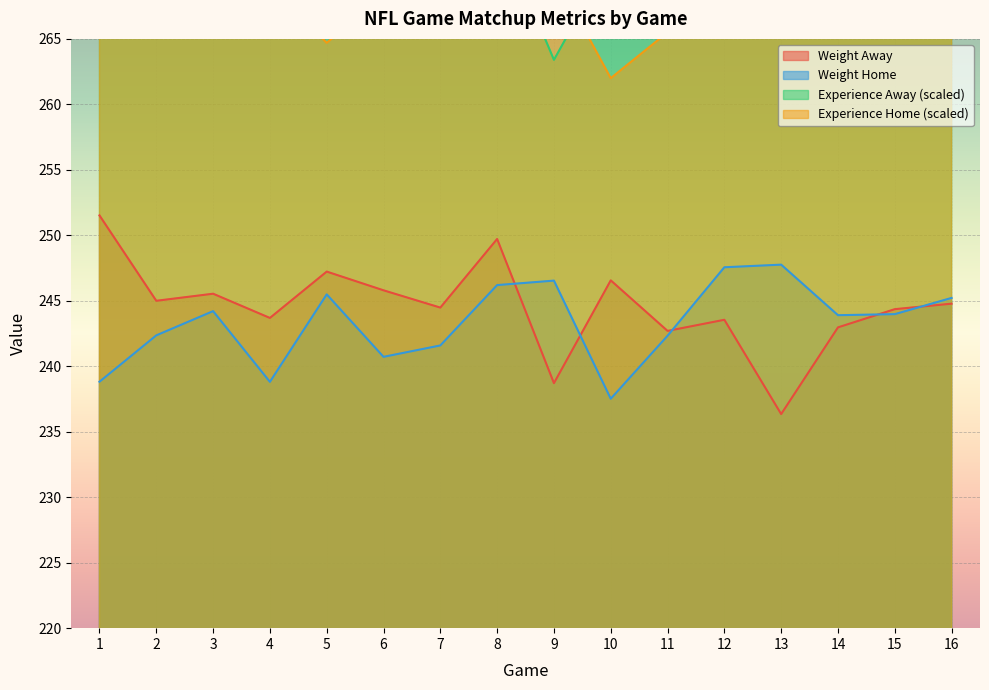

What is the value of the Experience Home point at the 10th from the left?

262.0